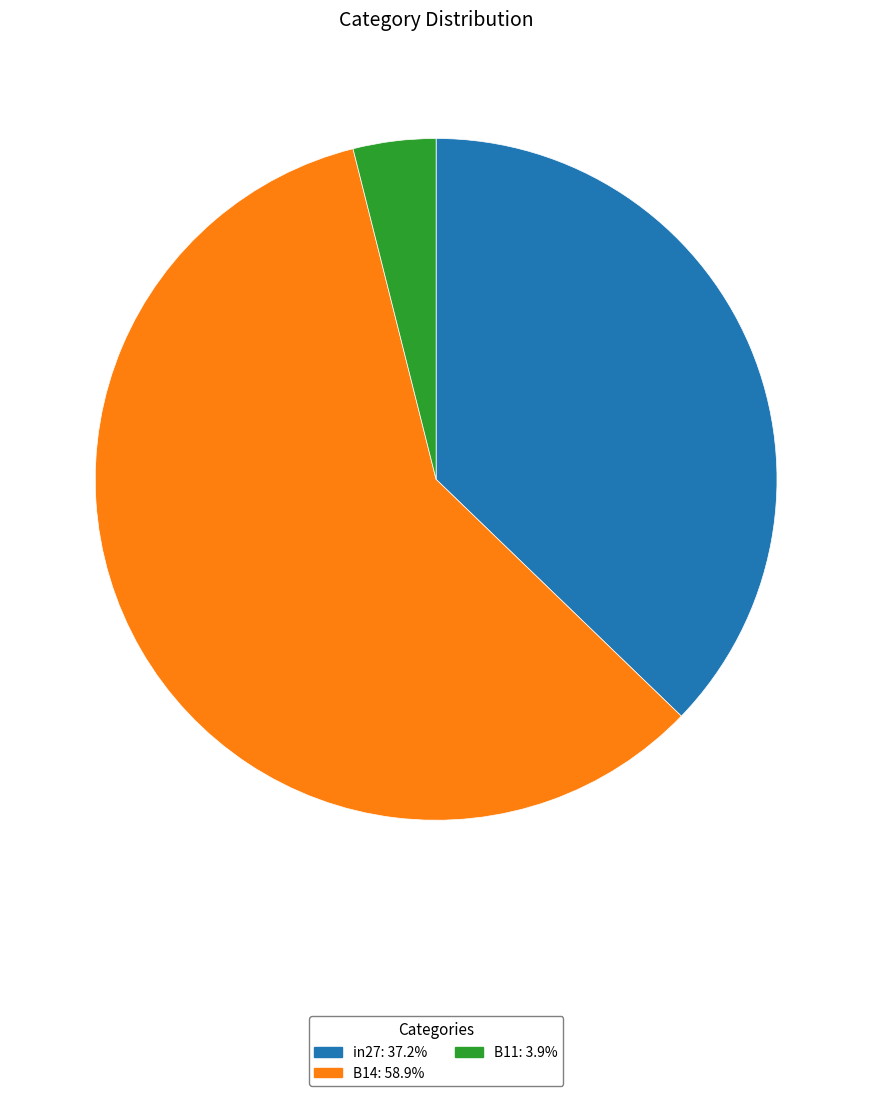

What is the largest slice in the pie chart?

B14